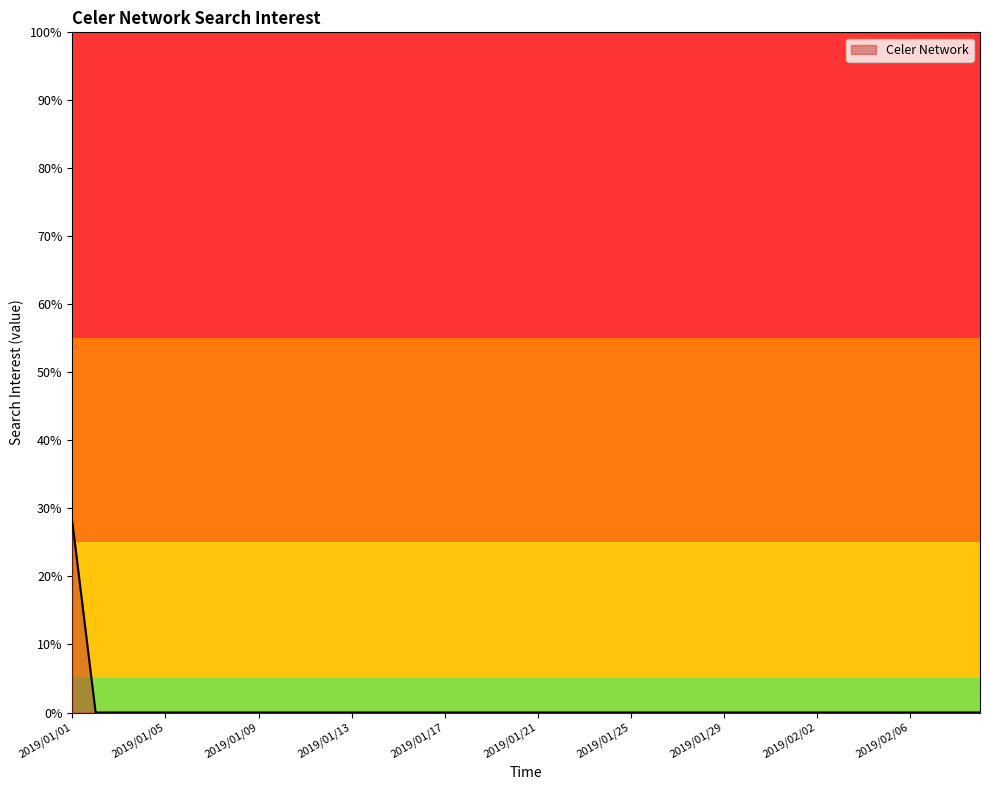

What is the difference between the maximum and minimum values?

28